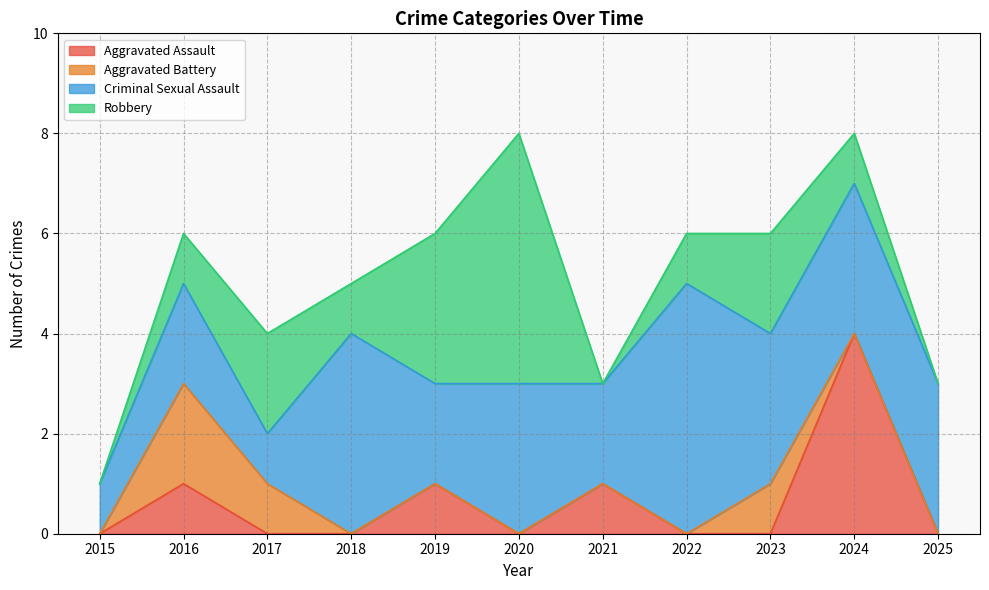

At how many categories does at least one series exceed 3?

4